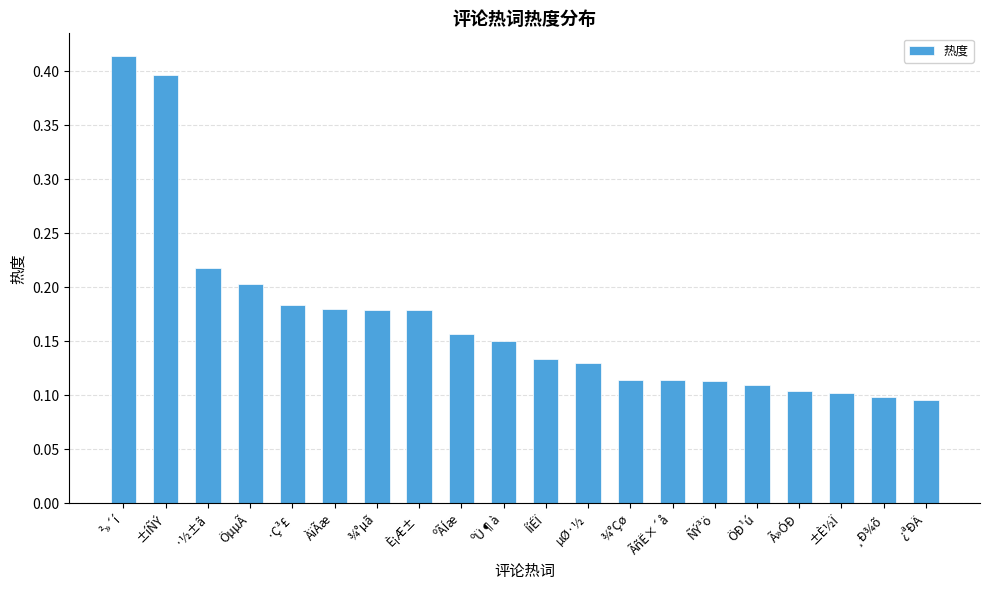

What is the difference between the second highest and second lowest values?

0.3